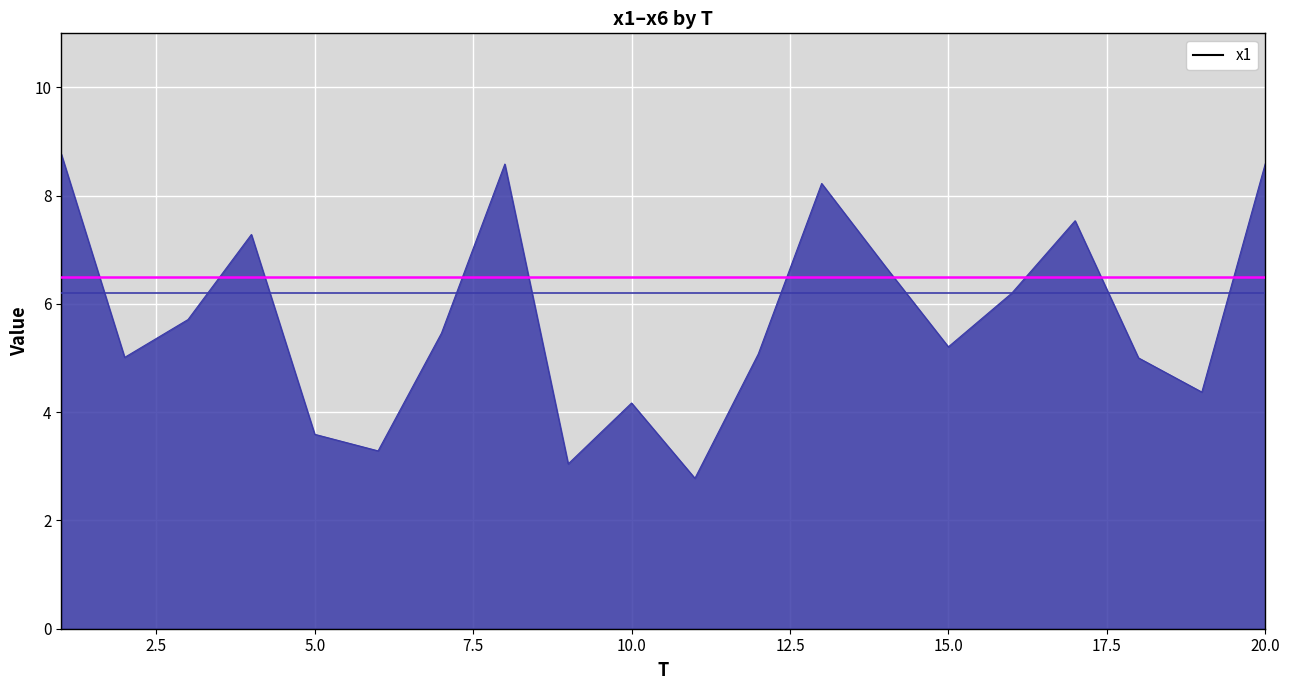

What is the minimum value shown in the chart?

2.8